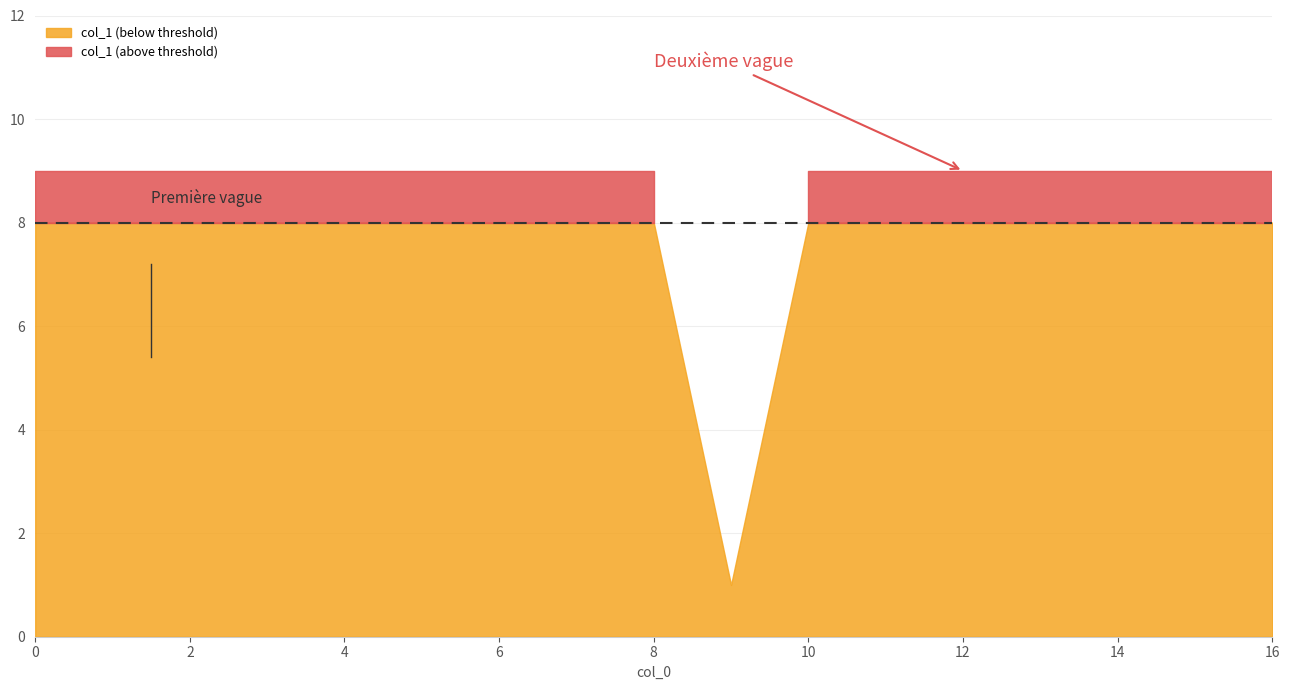

How many interior local valleys (lower than both neighbors) does the data have?

1